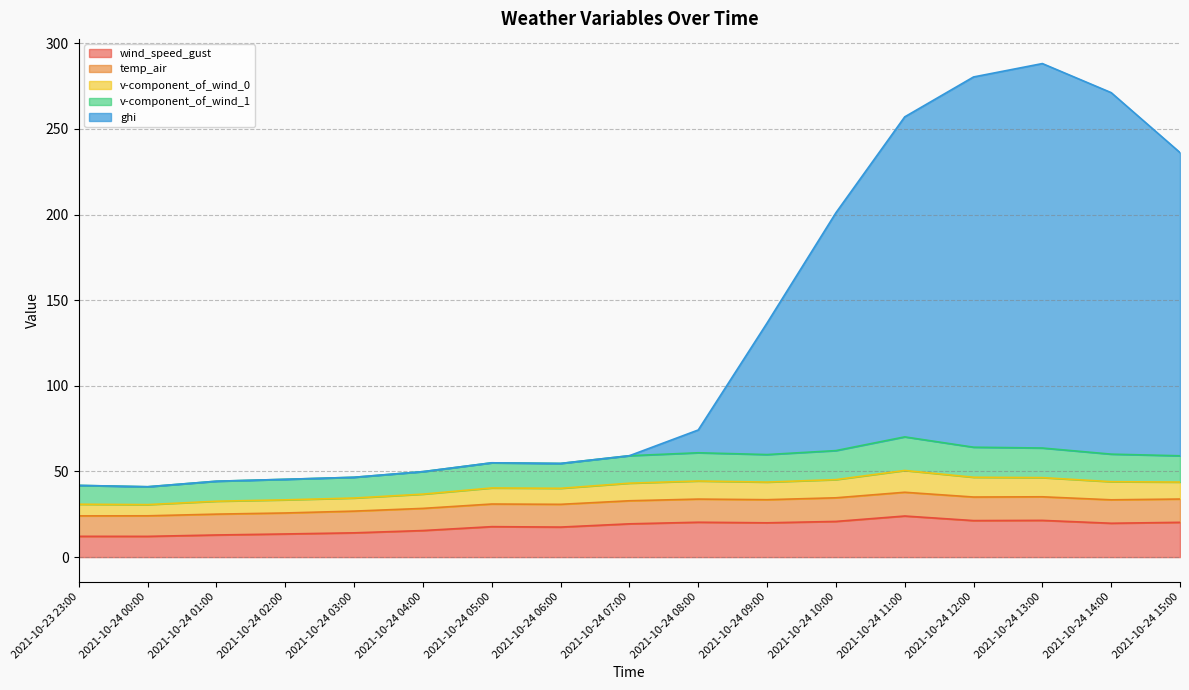

At which category does the chart reach its minimum across all series?

2021-10-24 00:00